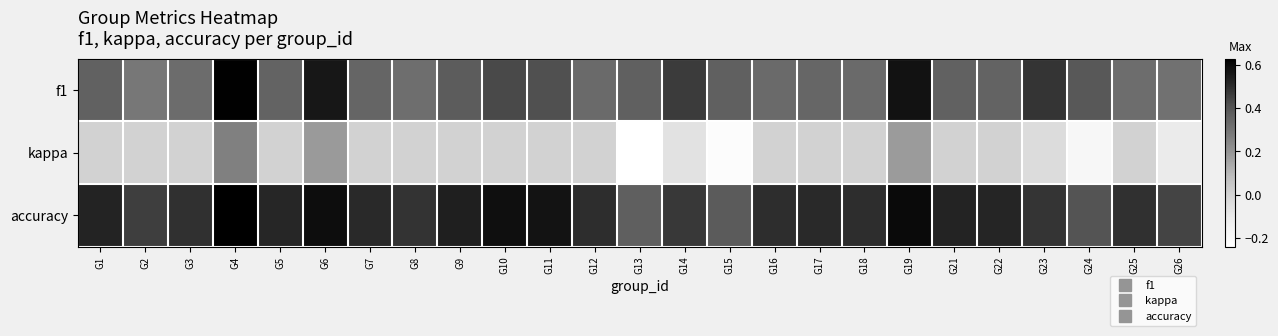

What is the spread (max minus min) of values at G18?

0.5